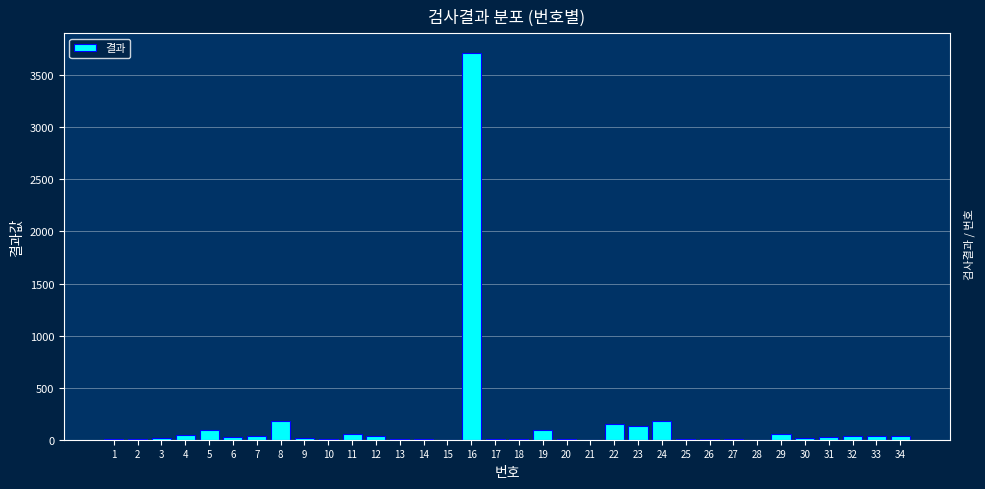

What is the greatest value displayed?

3717.0